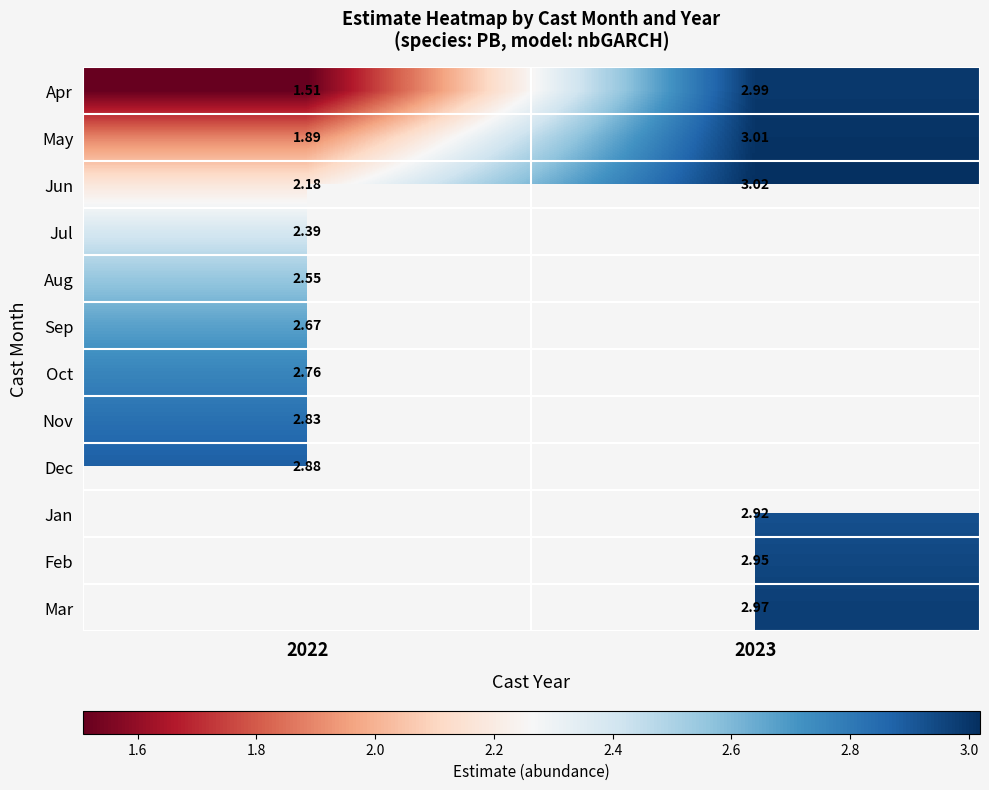

What is the difference between the highest and lowest values at 2022?

1.4